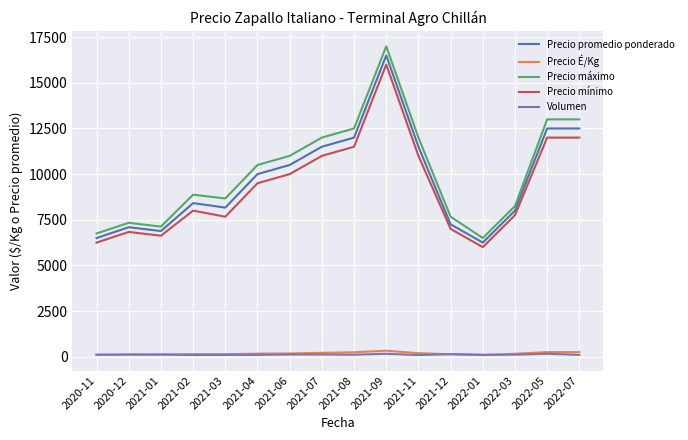

The value of Precio mínimo at 2020-12 is 6833.3. True or false?

True